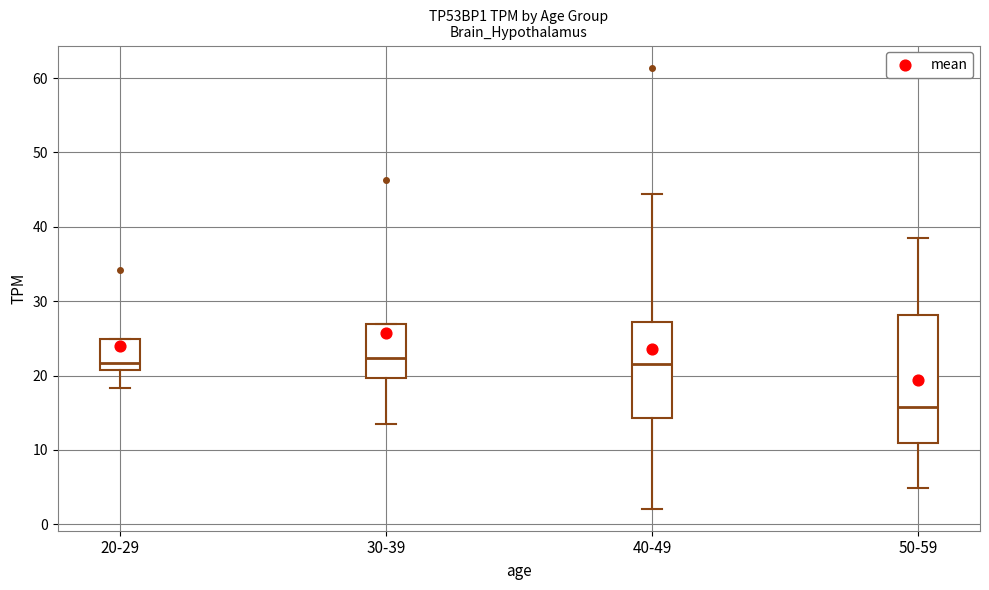

Reading left to right, transcribe this box plot: for each box, give where its median line is, the range the box spans, and where its two whiskers end, as read against the y-axis. The values are not printed on the chart, so give them approximately, as read against the axis.

20-29: median 22, box 21 to 25, whiskers 18 to 25
30-39: median 22, box 20 to 27, whiskers 13 to 27
40-49: median 22, box 14 to 27, whiskers 2 to 44
50-59: median 16, box 11 to 28, whiskers 5 to 39